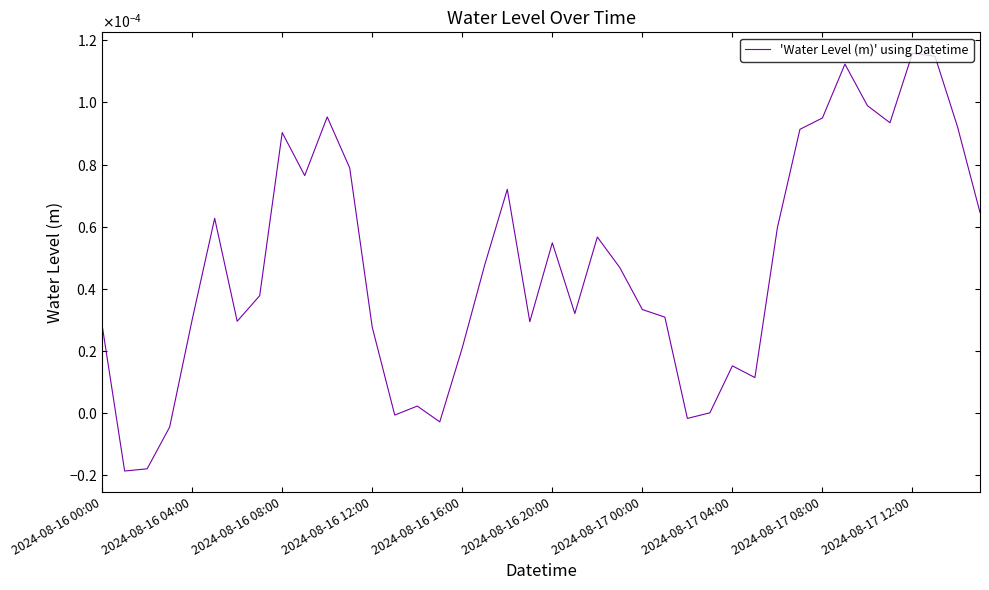

Is this an area chart (filled region under the line)?

No